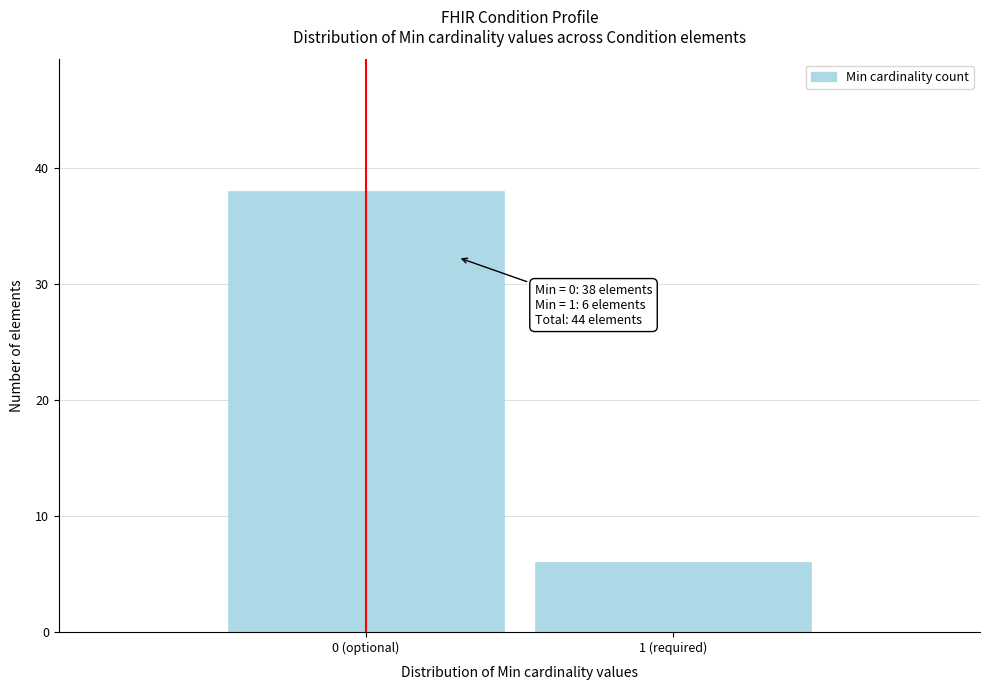

Reading left to right, extract all data points from this chart.

38	6